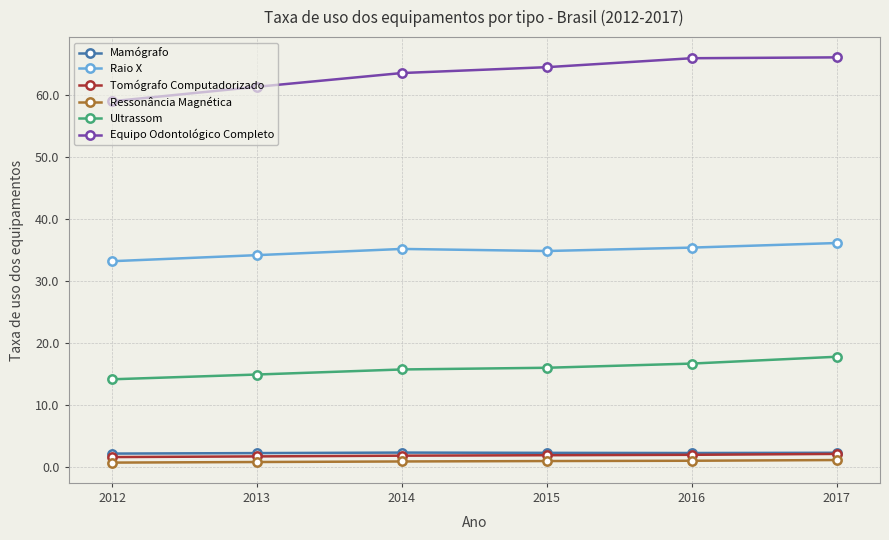

True or false: Equipo Odontológico Completo and Mamógrafo intersect in this chart.

False